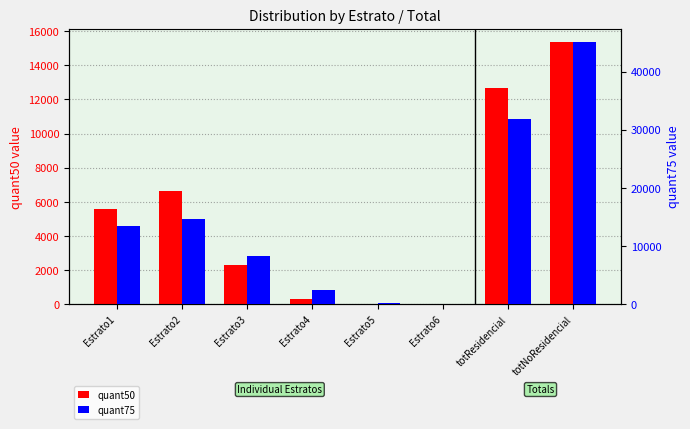

What are all the series names shown in the legend?

quant50, quant75